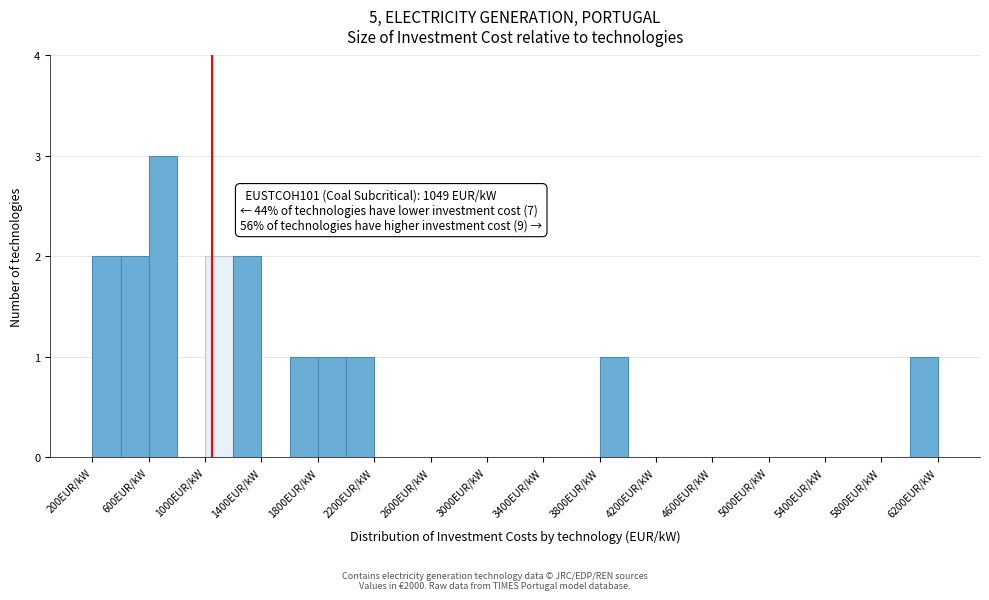

Over which range of the x-axis is the bar tallest?

600 to 800